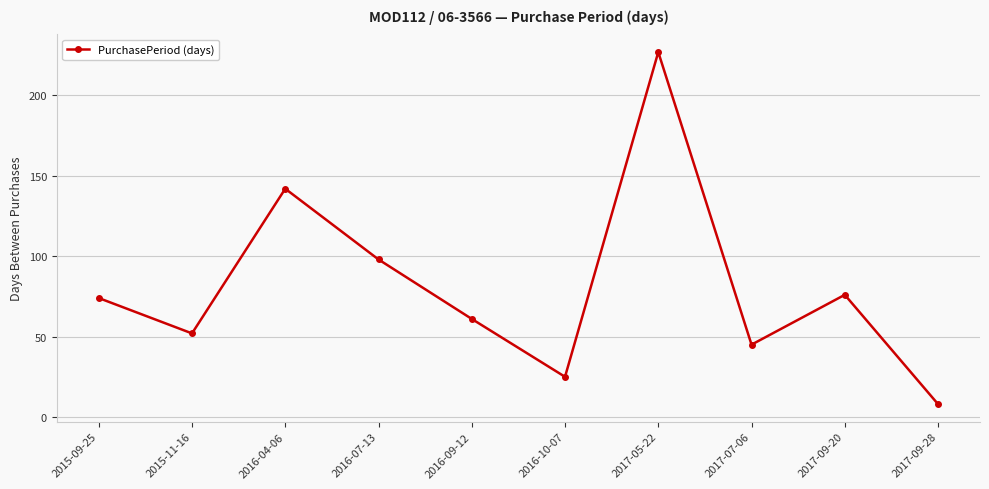

List the labels in order of value, smallest first.

2017-09-28, 2016-10-07, 2017-07-06, 2015-11-16, 2016-09-12, 2015-09-25, 2017-09-20, 2016-07-13, 2016-04-06, 2017-05-22